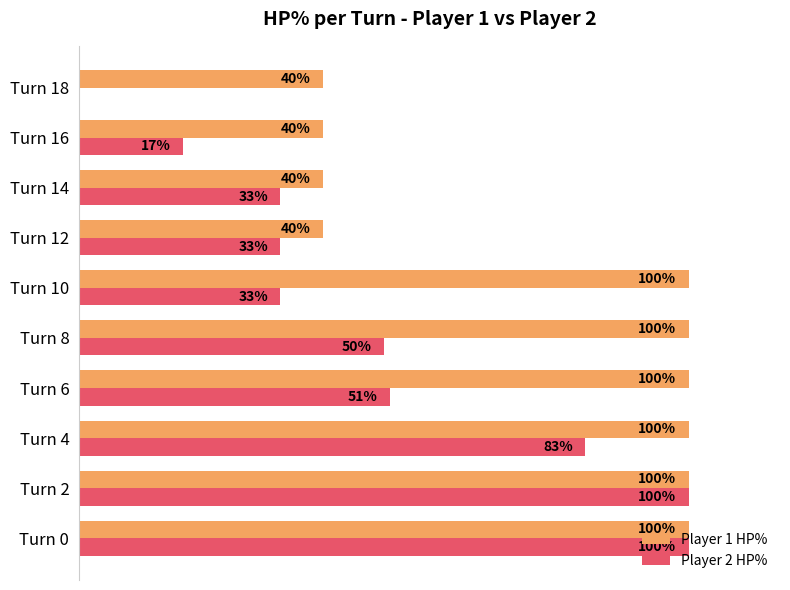

Which series changed the most between Turn 8 and Turn 18?

Player 1 HP%